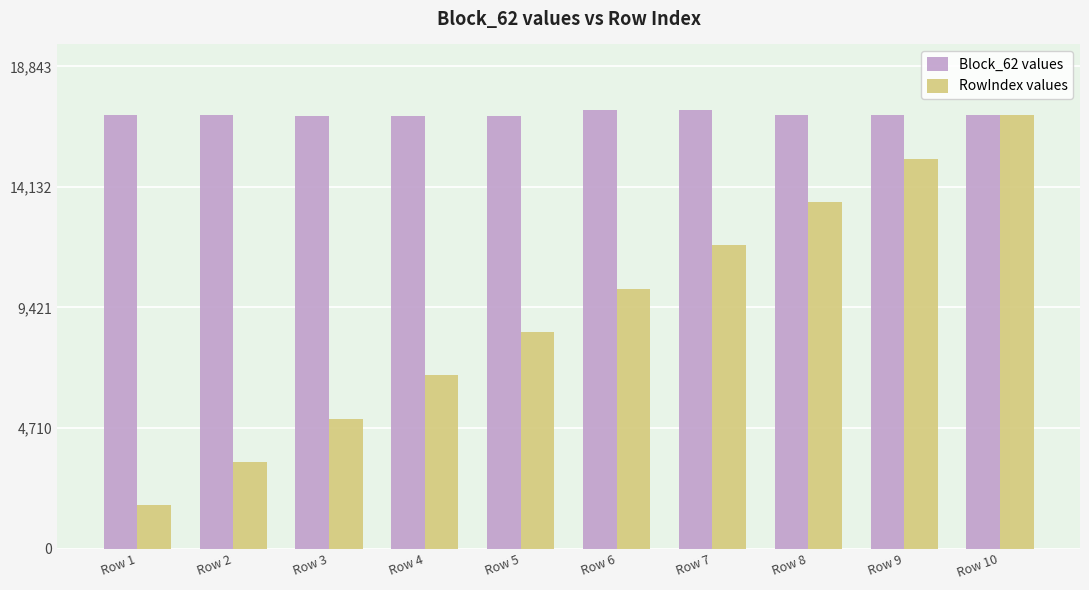

The Block_62 values series shows 16901 at Row 3. True or false?

True